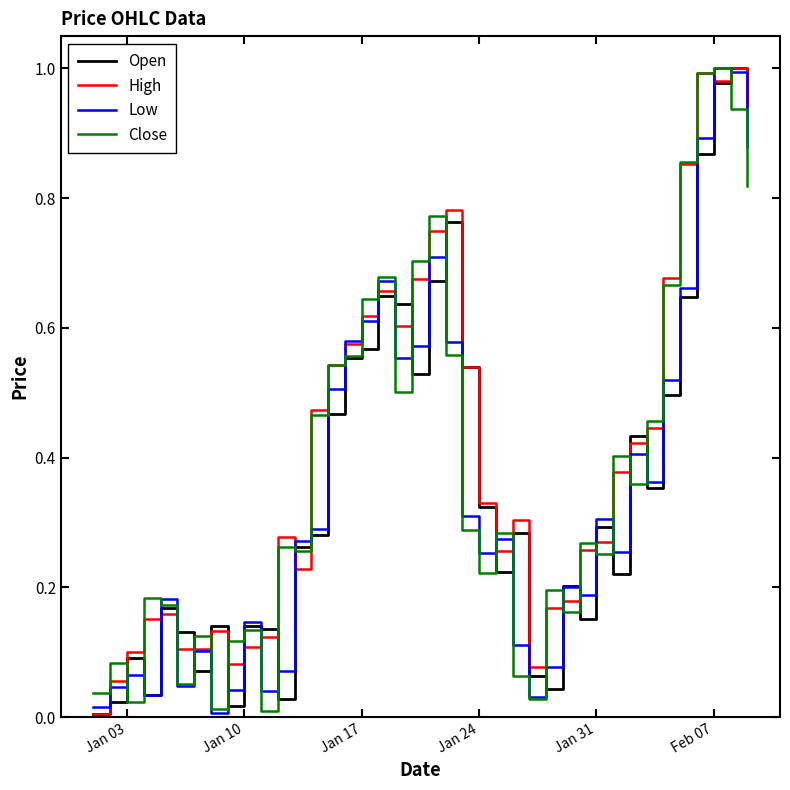

The value of Close at Jan 31 is 0.1. True or false?

False